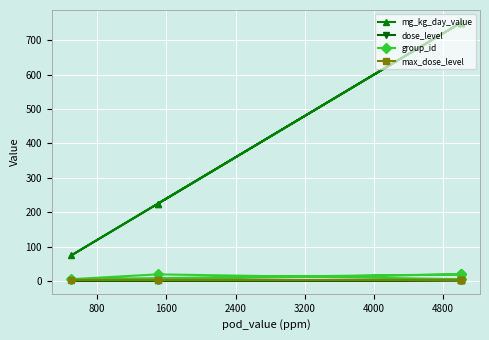

The value of dose_level at 1600 is 2. True or false?

False